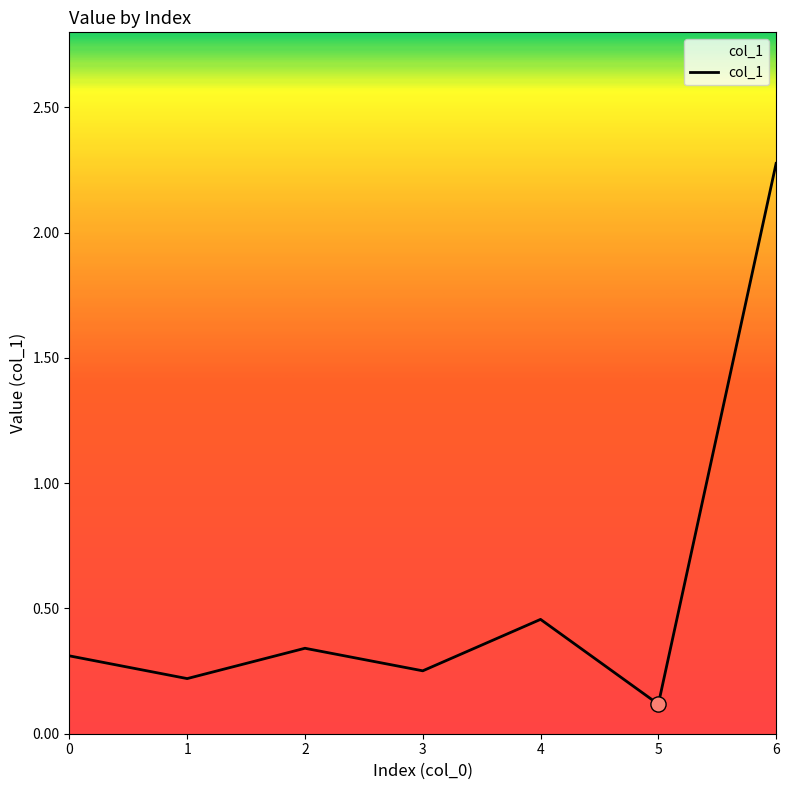

What is the change in value from 3 to 4?

+0.2